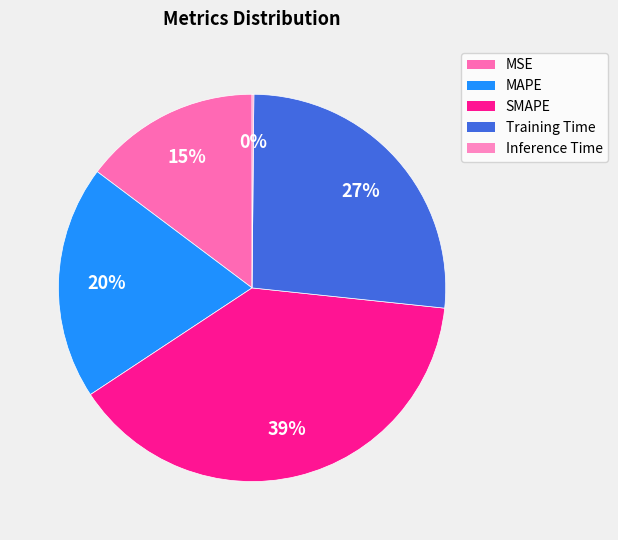

How many slices are in this pie chart?

5